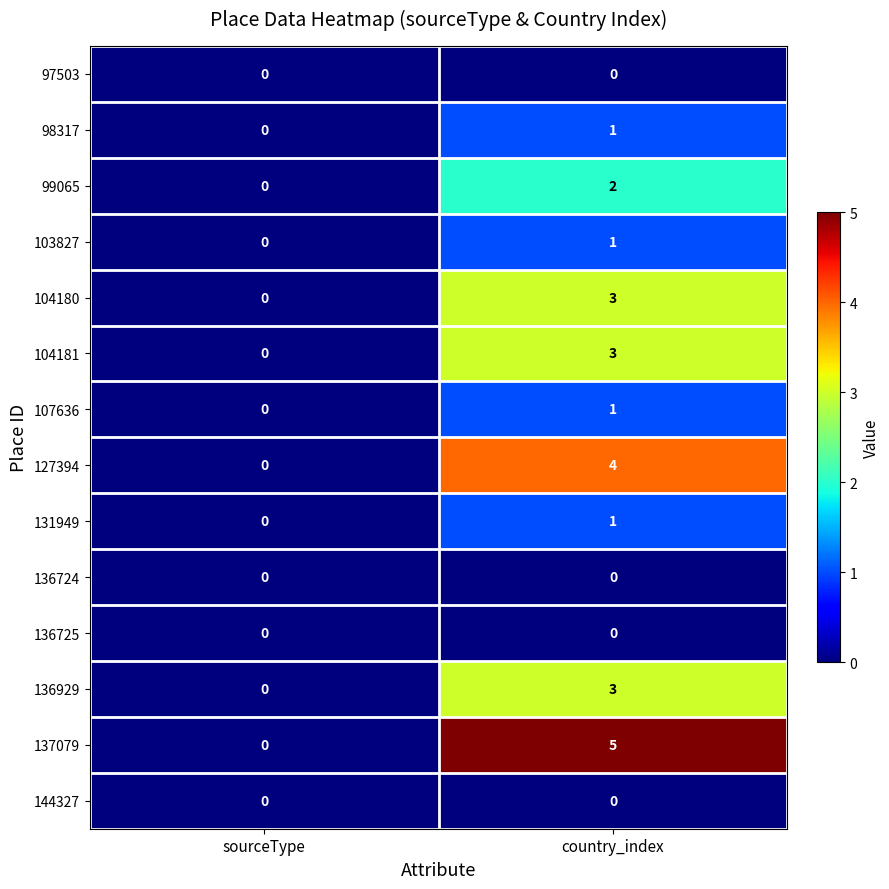

The 127394 series shows 0 at sourceType. True or false?

True